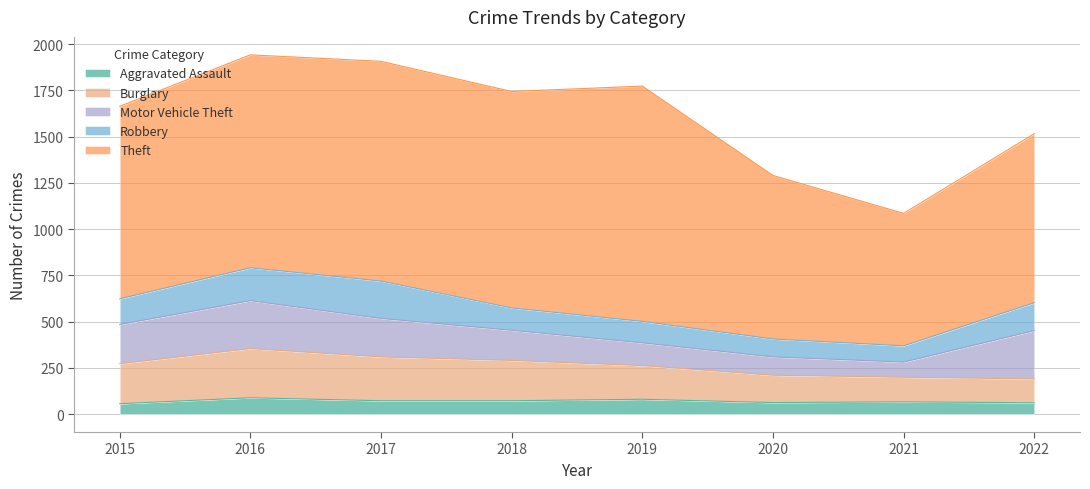

True or false: Burglary and Motor Vehicle Theft cross at least once.

True